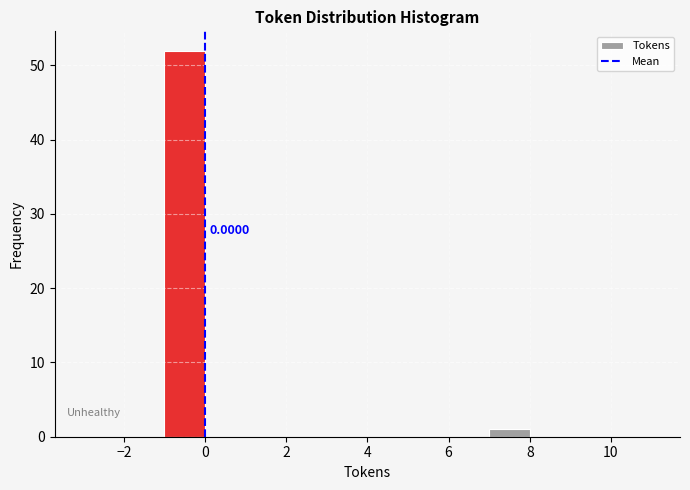

Over which range of the x-axis is the bar tallest?

-1 to 0